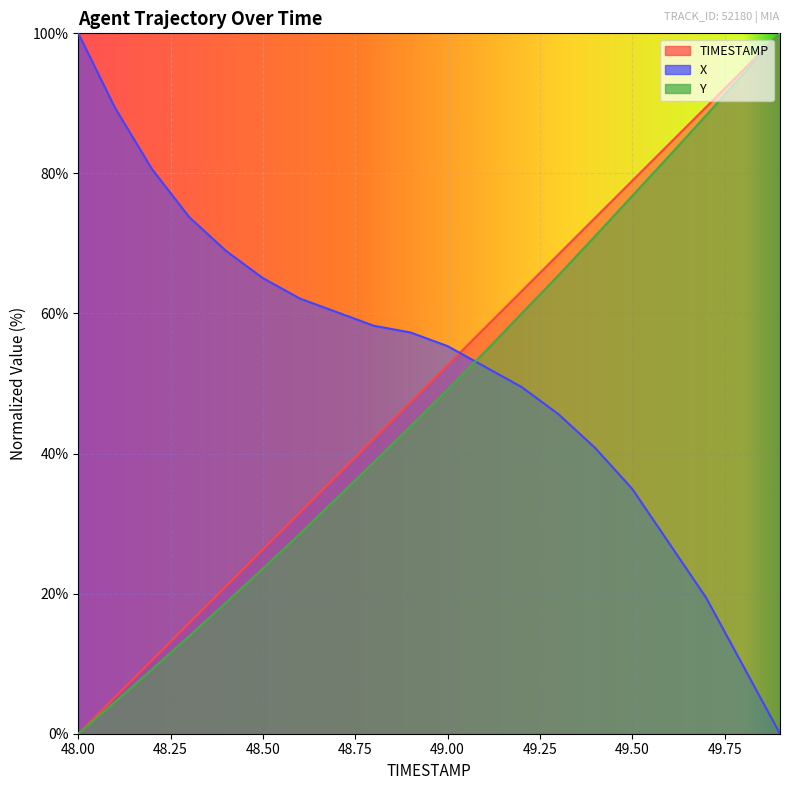

At how many categories does at least one series exceed 94?

3